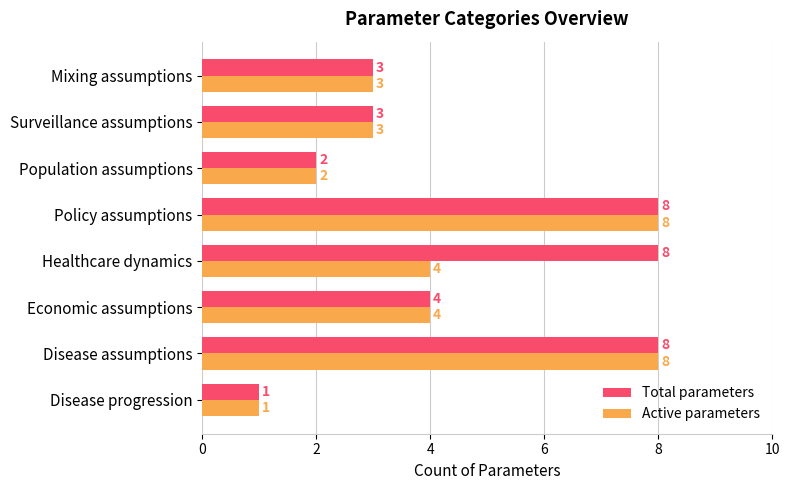

The Active parameters series shows 1 at Disease progression. True or false?

True